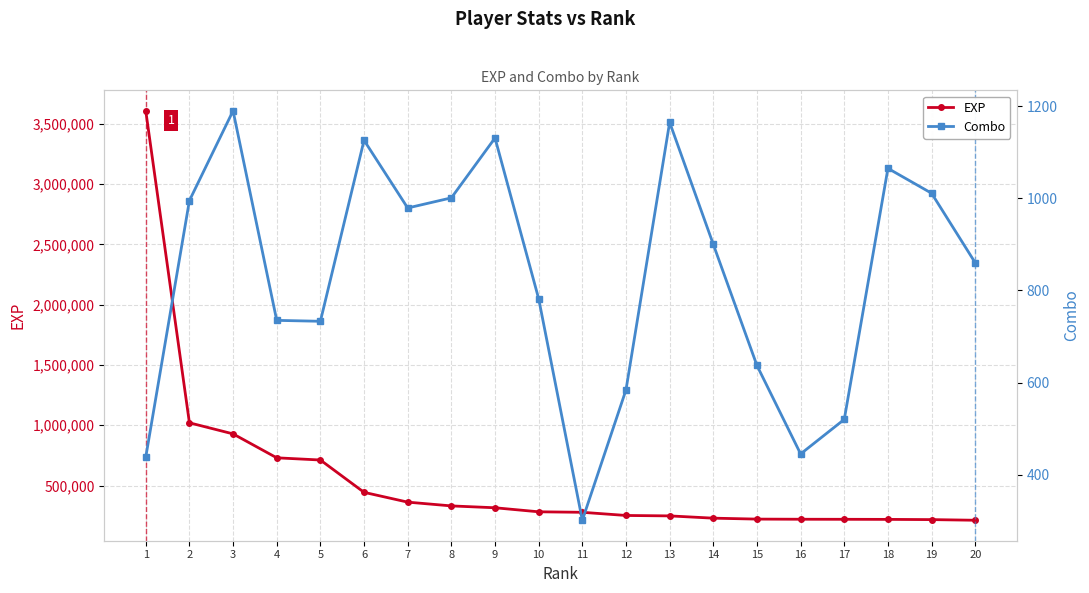

Is it true that Combo equals 763 at 12?

False